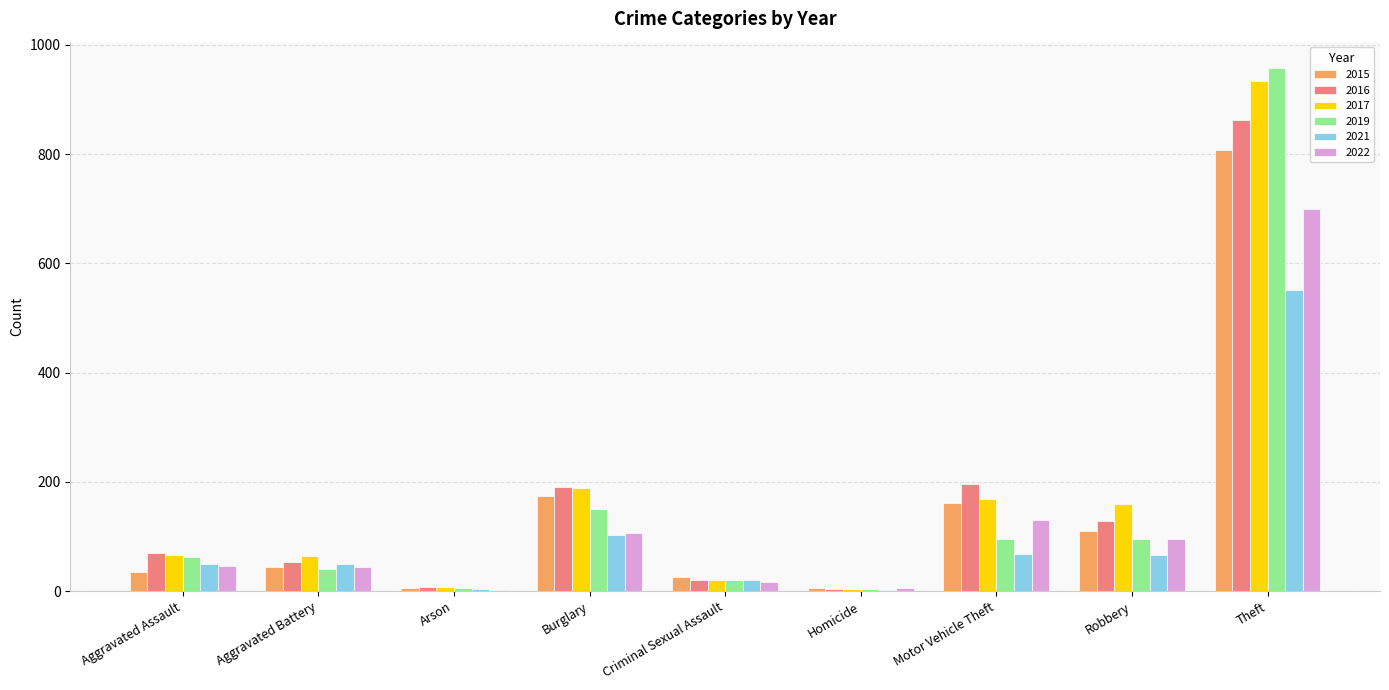

What is the highest value of the 2021 series?

552